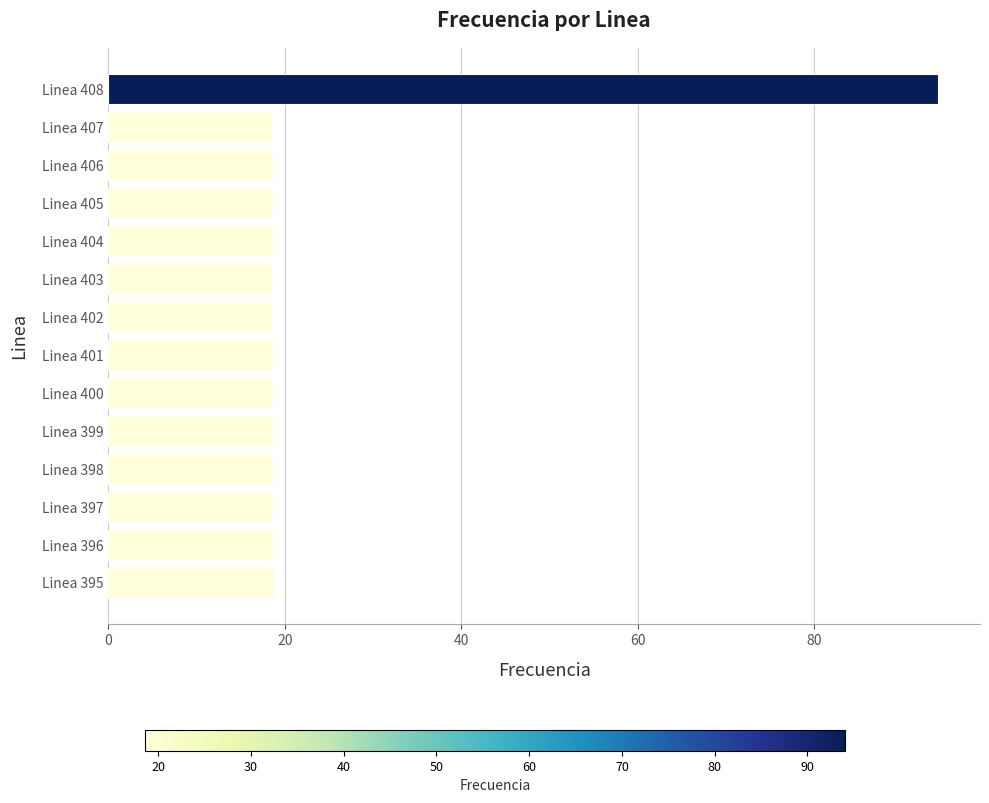

What is the approximate value at Linea 397?

18.7